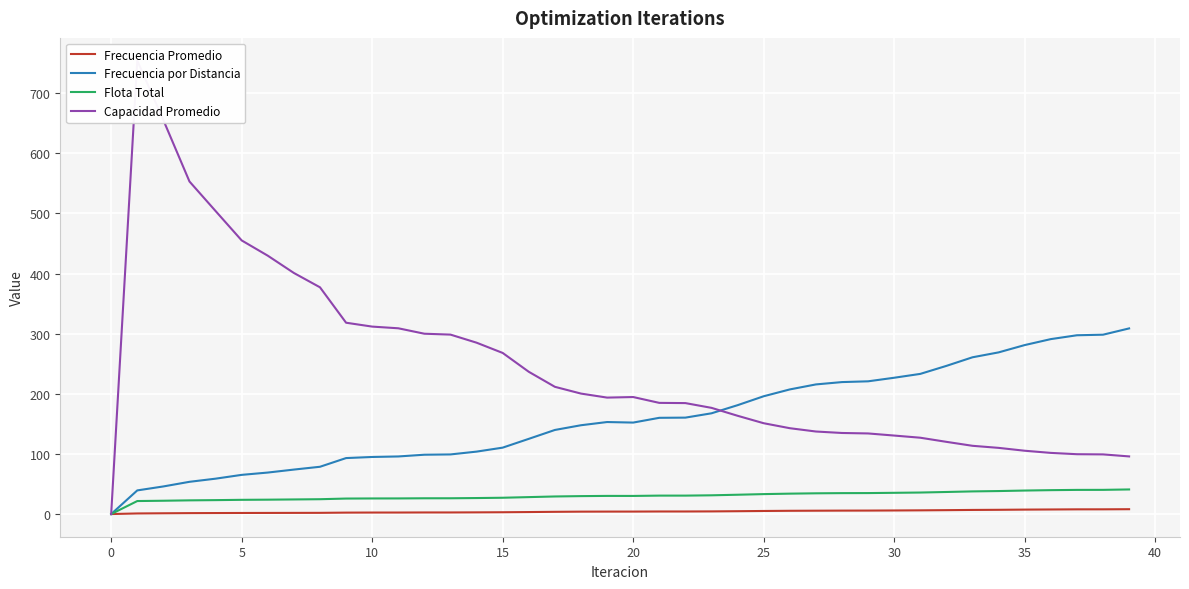

What are all the series names shown in the legend?

Frecuencia Promedio, Frecuencia por Distancia, Flota Total, Capacidad Promedio